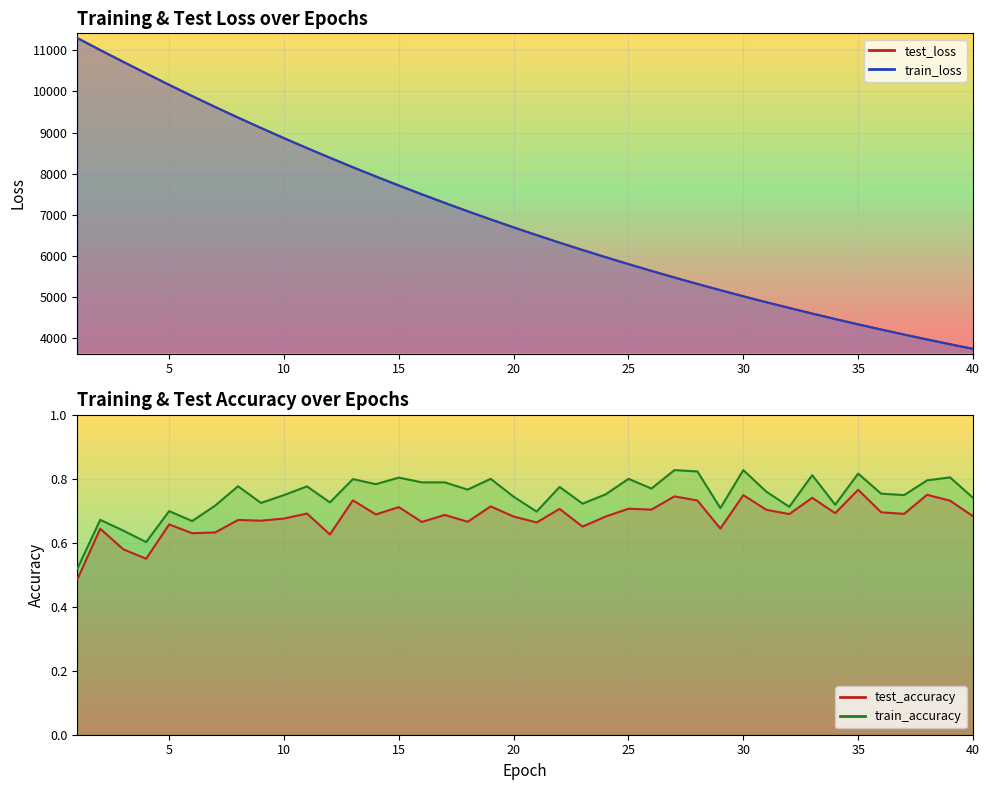

Is it true that test_loss equals 4135.9 at 14?

False